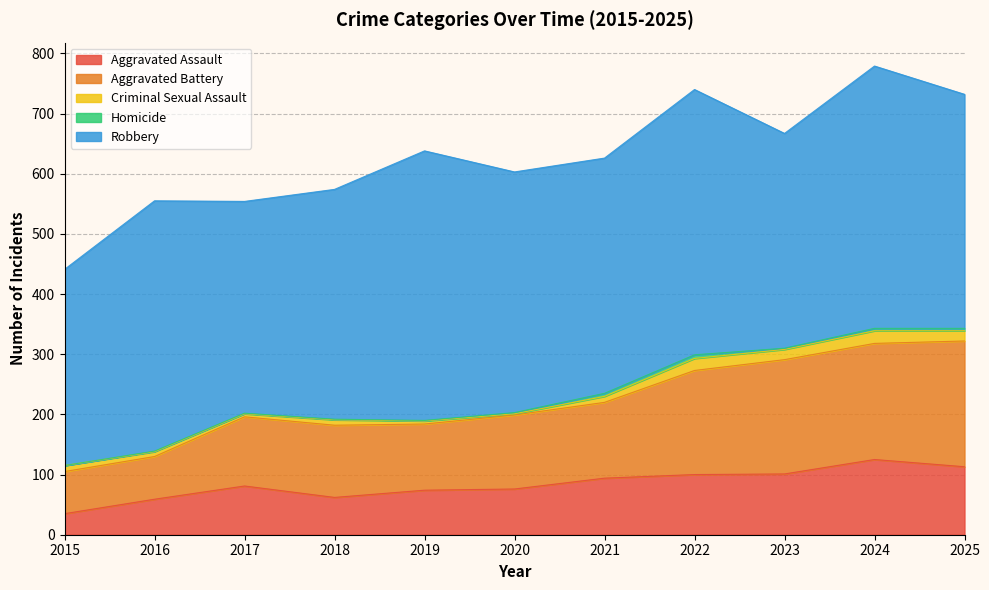

At 2022, list the series in order from smallest to largest.

Homicide, Criminal Sexual Assault, Aggravated Assault, Aggravated Battery, Robbery